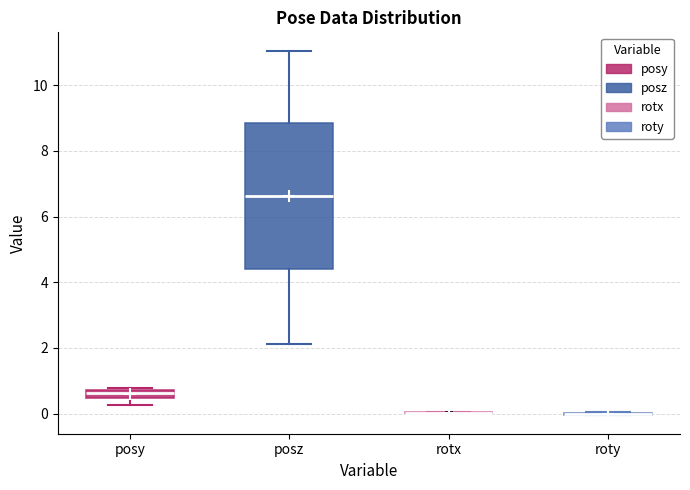

Which box is the tallest, from its lower edge to its upper edge?

posz